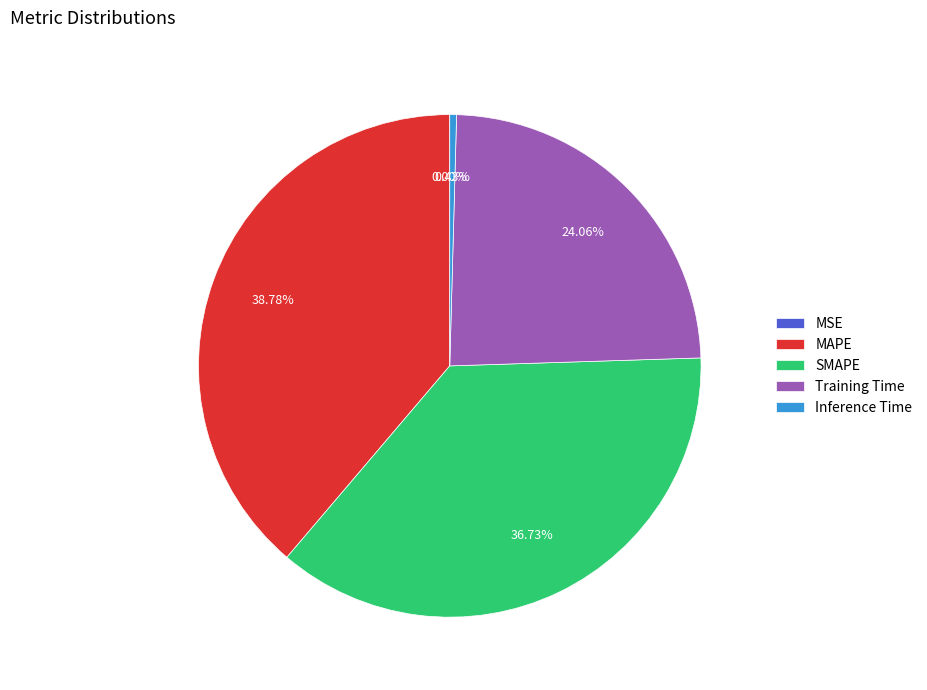

True or false: MAPE accounts for 39% of the total.

True